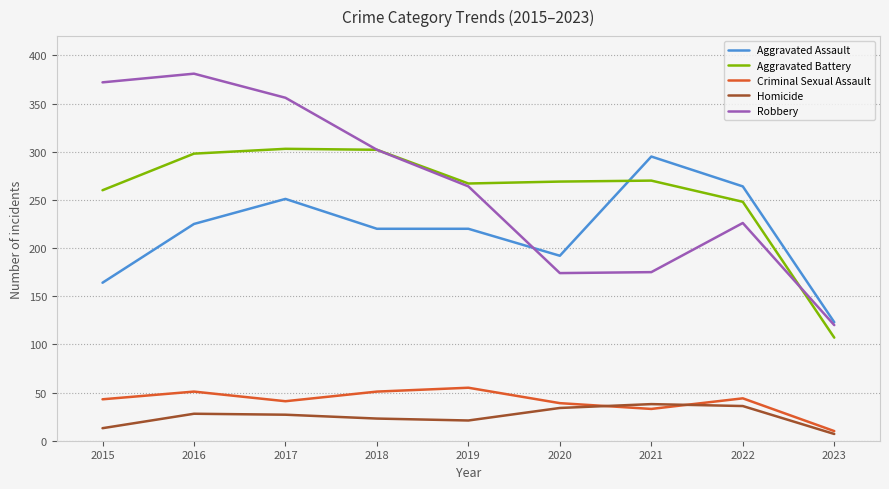

At how many categories does at least one series exceed 254?

8